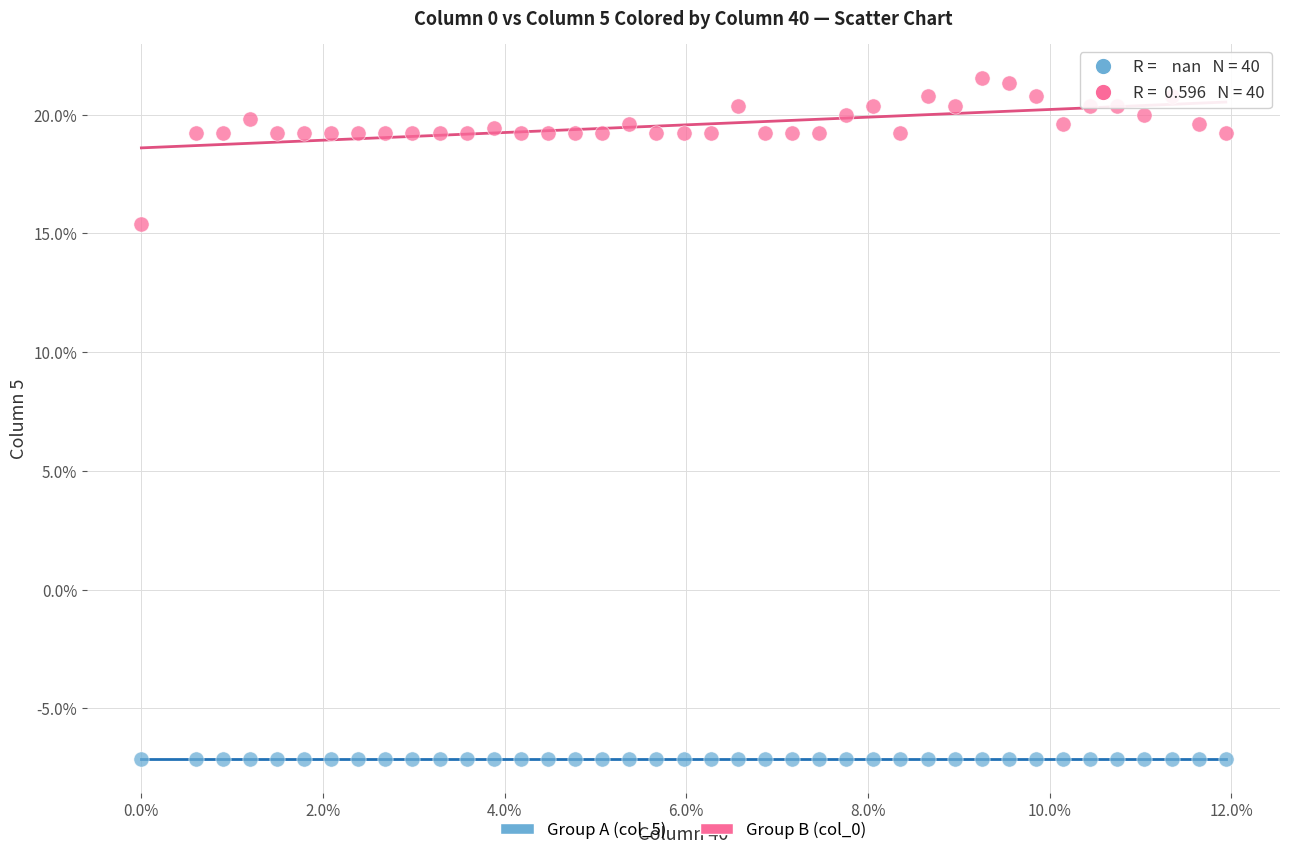

What are all the series names shown in the legend?

Group A (col_5), Group B (col_0)